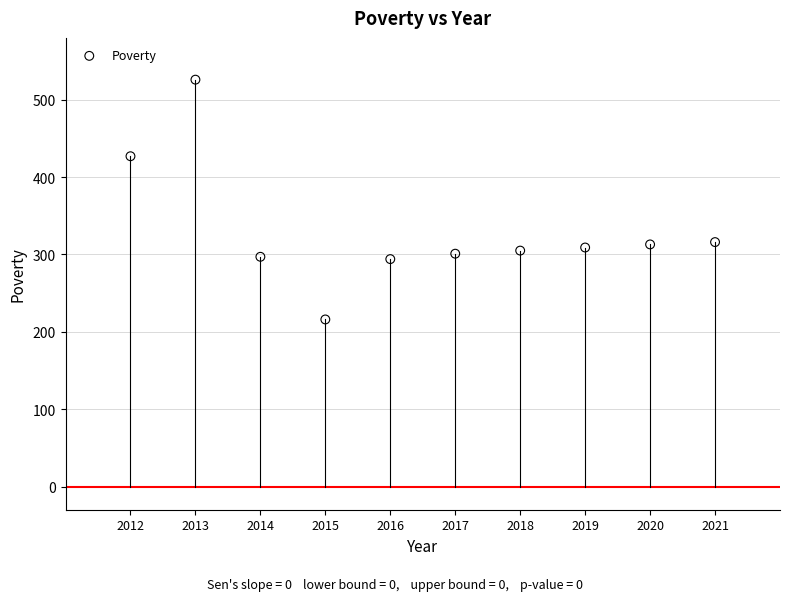

What is the average X value?

2016